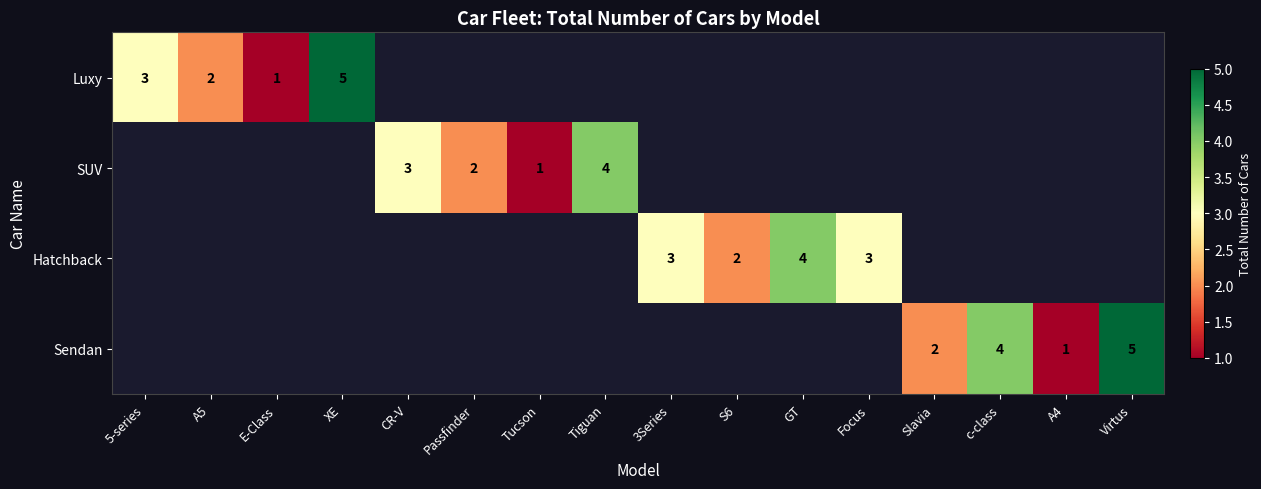

Is it true that Luxy equals 5 at 5-series?

False